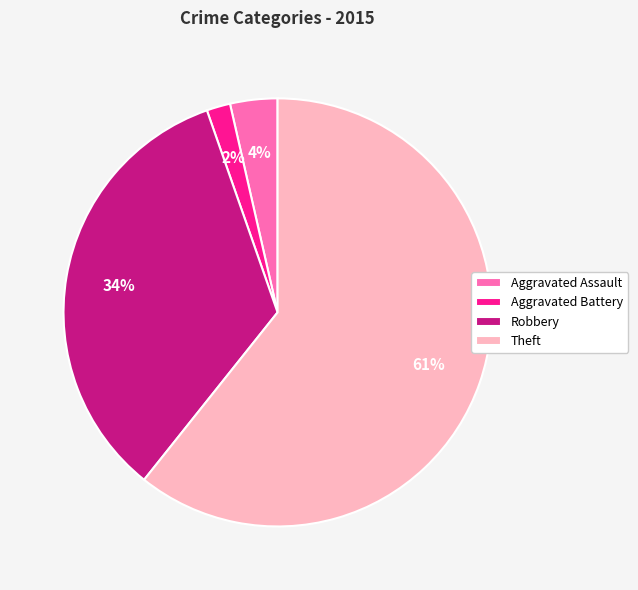

Is the sum of Aggravated Battery and Aggravated Assault greater than half?

No